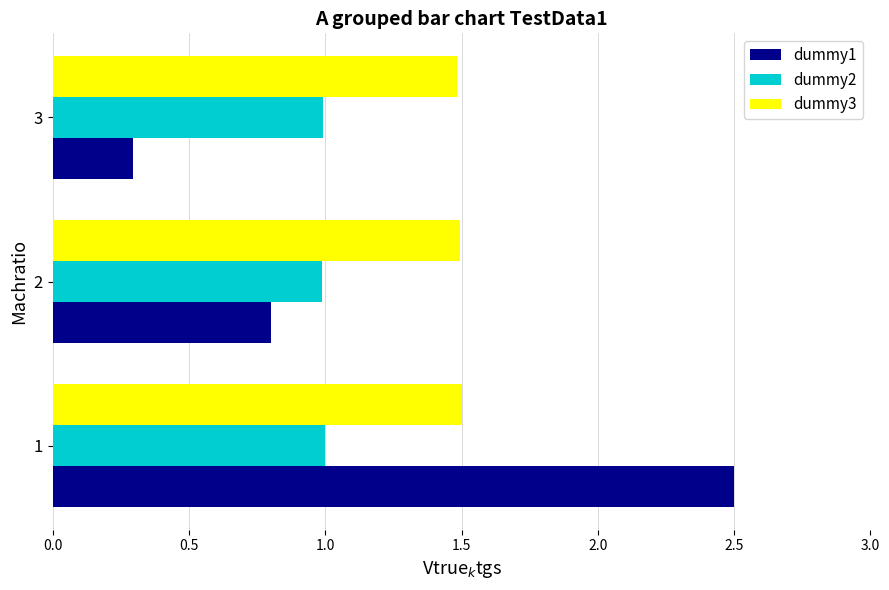

The value of dummy2 at 2 is 1.0. True or false?

True